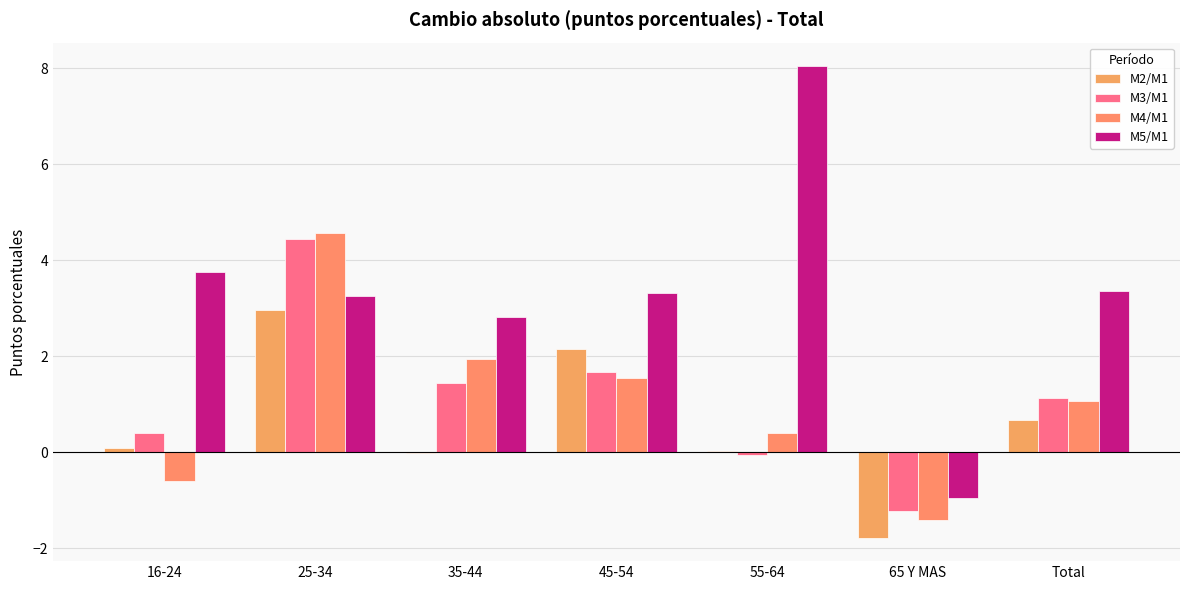

How many distinct data groups are displayed?

4